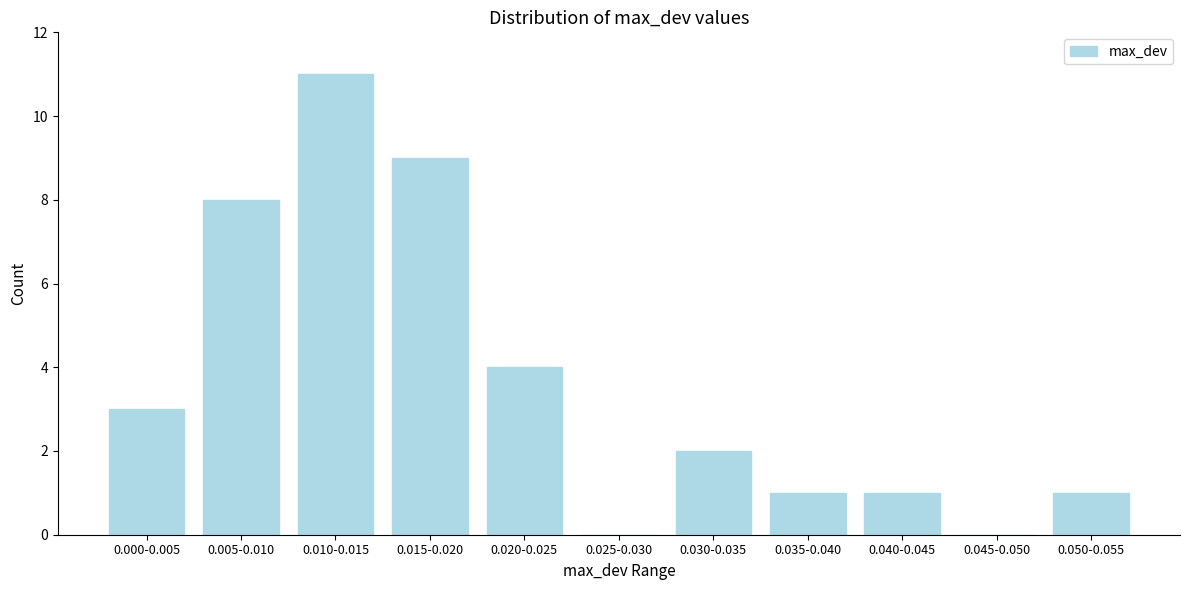

Reading left to right, transcribe all the data shown in this chart.

0.000-0.005=3	0.005-0.010=8	0.010-0.015=11	0.015-0.020=9	0.020-0.025=4	0.025-0.030=0	0.030-0.035=2	0.035-0.040=1	0.040-0.045=1	0.045-0.050=0	0.050-0.055=1